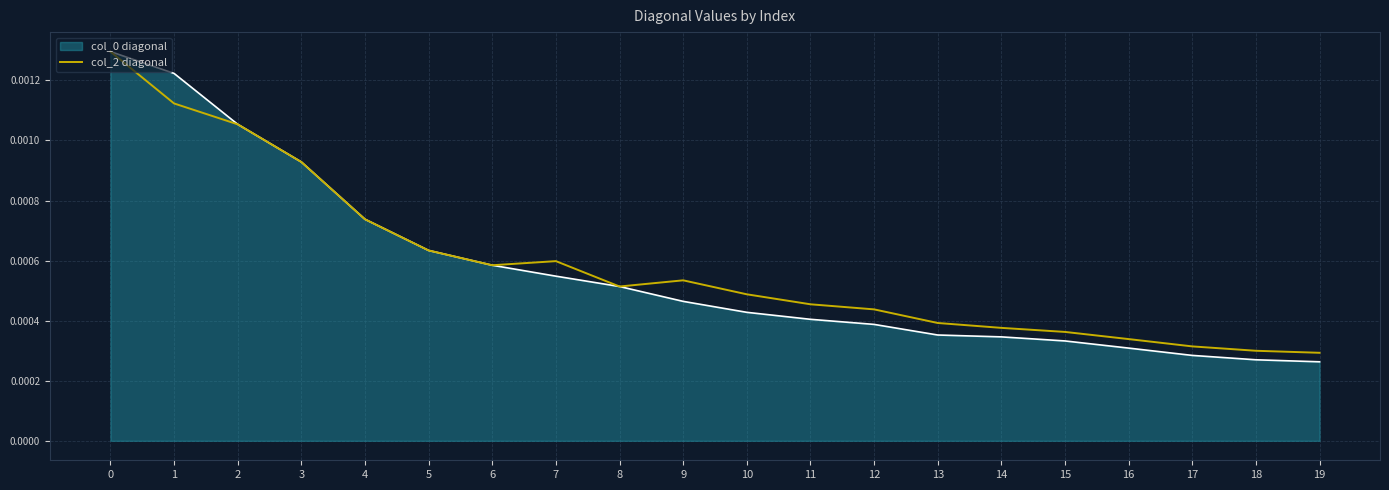

Is the value of col_0 diagonal at 17 greater than the value of col_2 diagonal at 3?

No